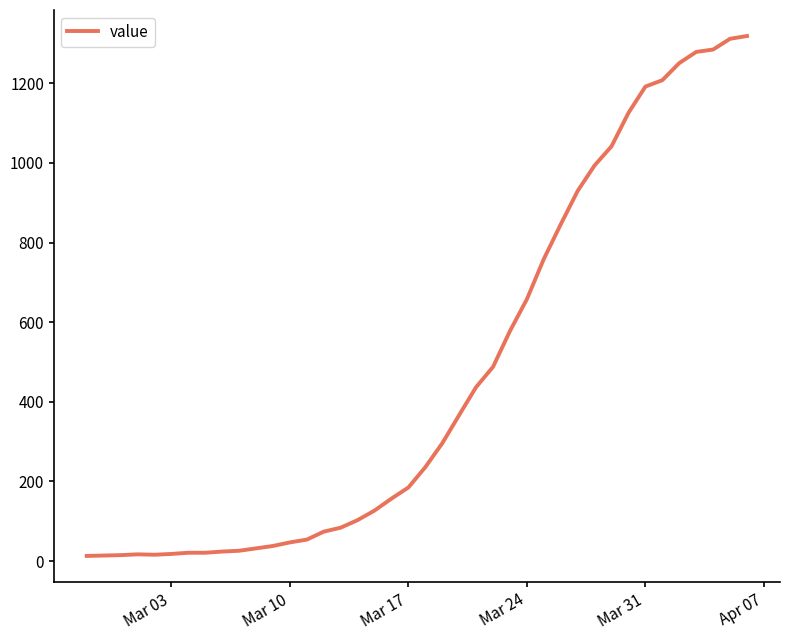

What is the smallest value displayed?

13